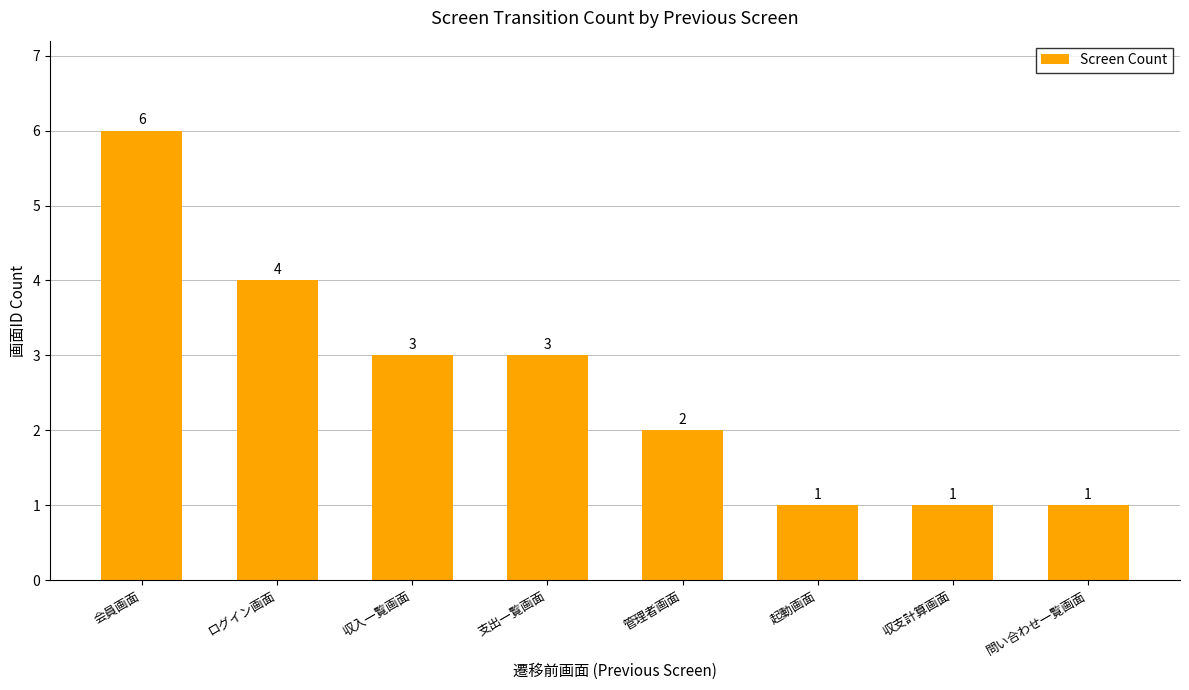

Approximately how many times larger is the value at 収支計算画面 compared to 管理者画面?

0.5